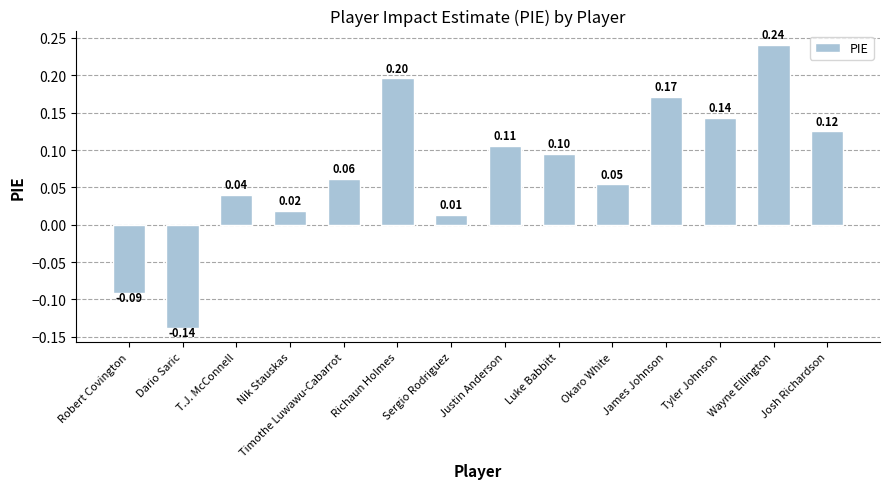

How many categories are shown in the chart?

14